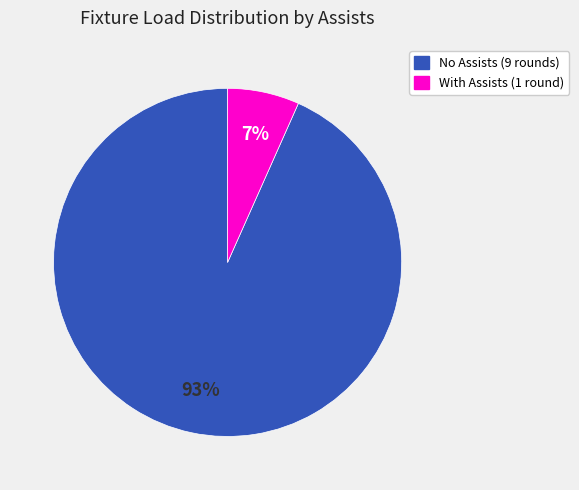

Is there any slice that represents more than half of the pie?

Yes